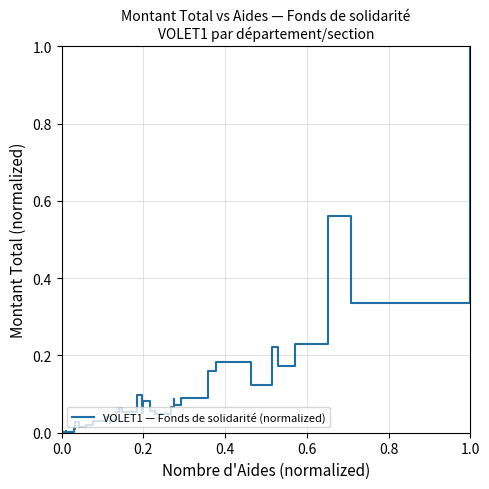

What is the greatest value displayed?

1.0